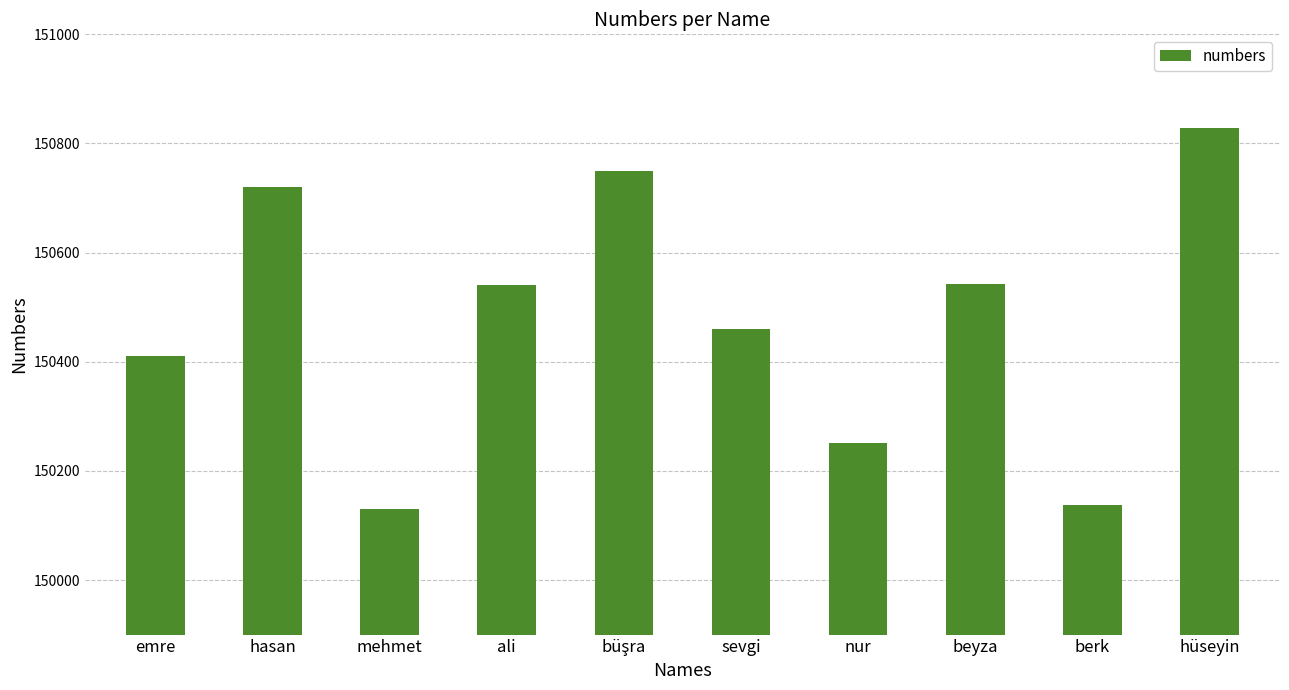

What is the smallest value displayed?

150130